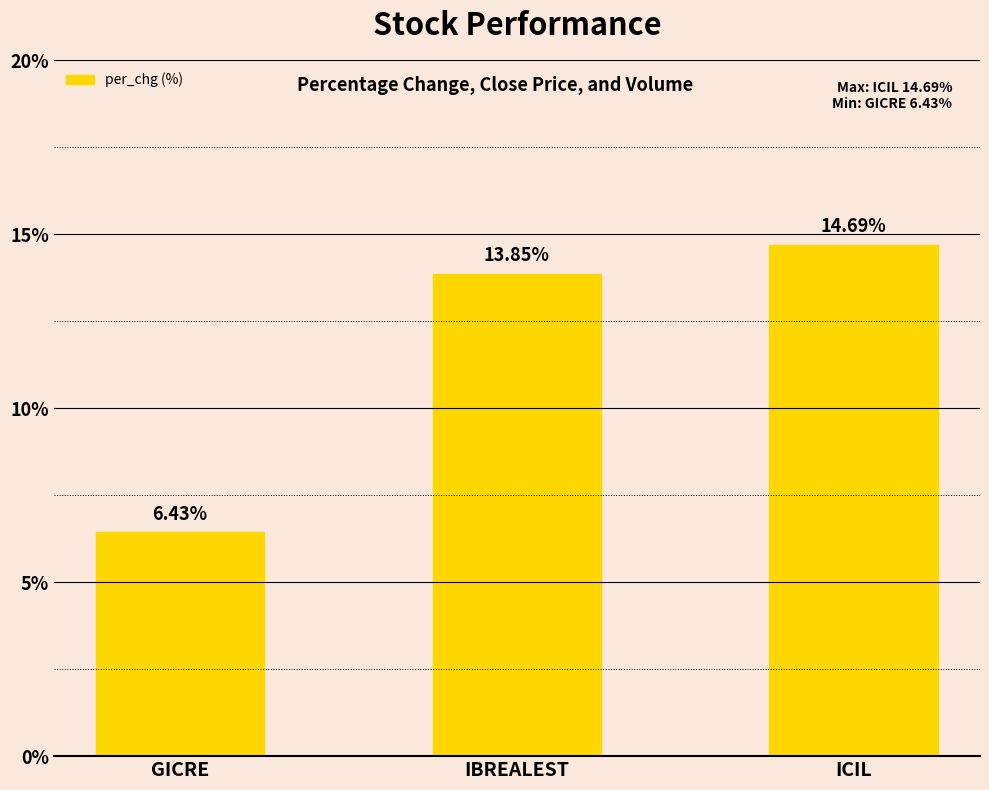

What is the average value?

11.7